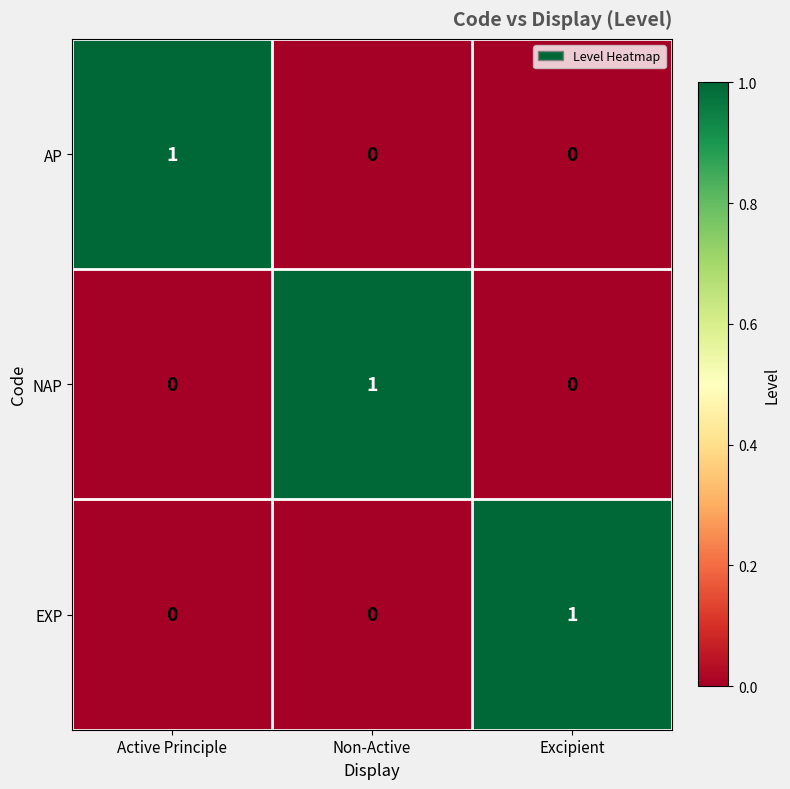

How many EXP values are between 0 and 1?

3